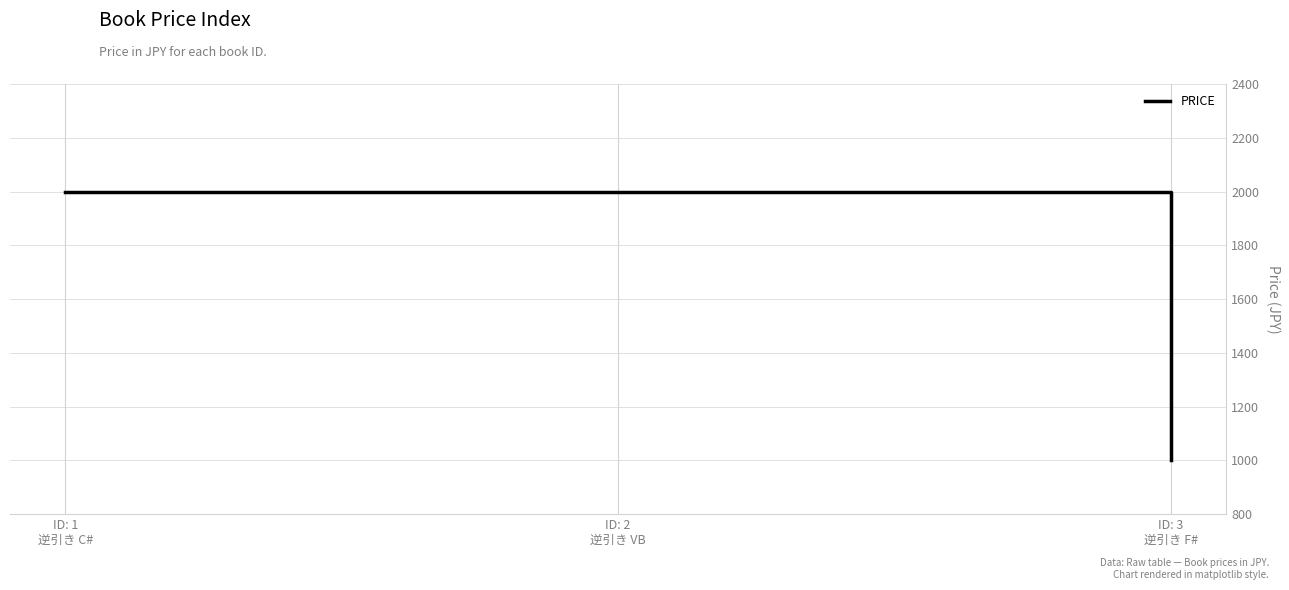

What is the difference between the maximum and minimum values?

1000